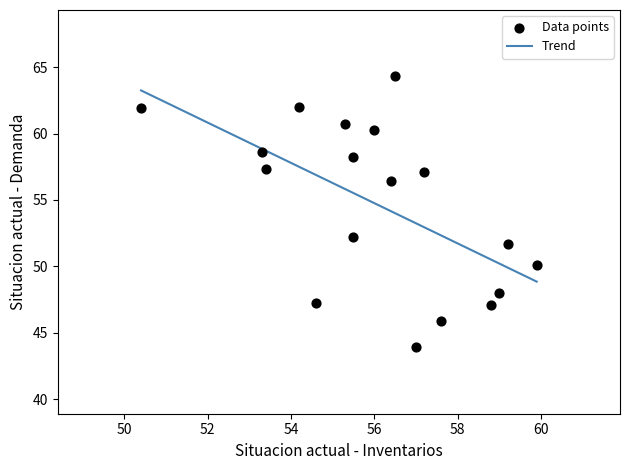

What is the range of Y values (max minus min)?

20.4